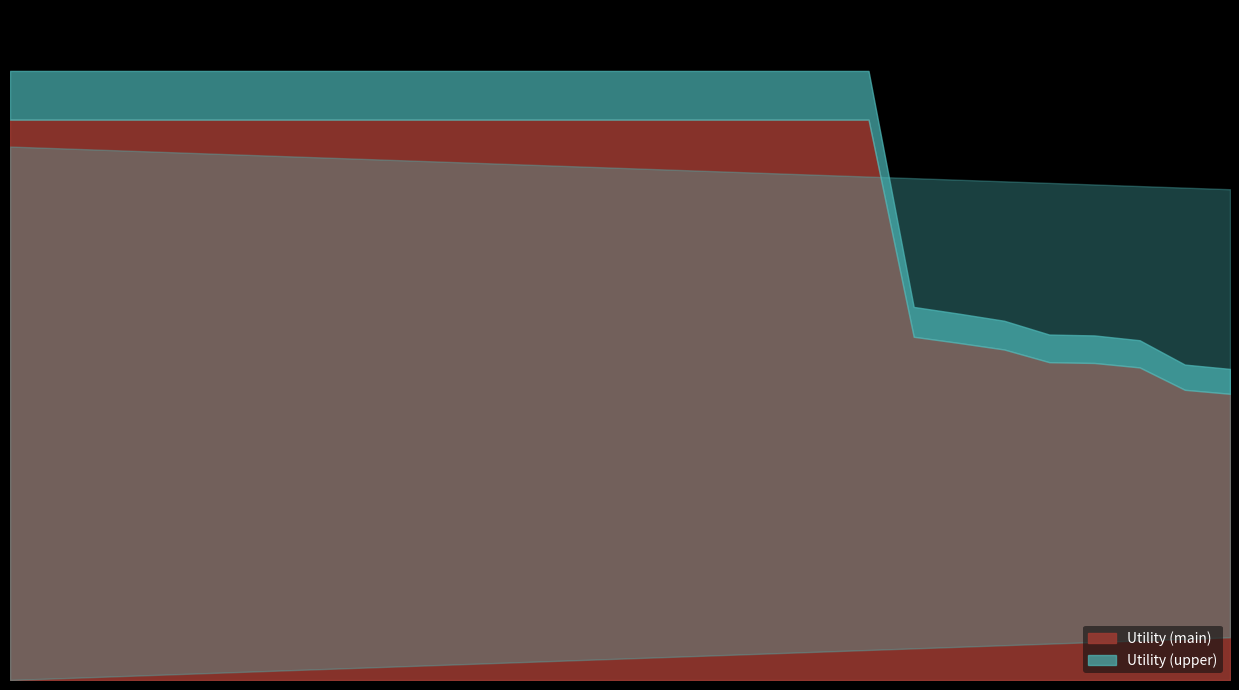

What is the difference between the maximum and minimum values?

0.7